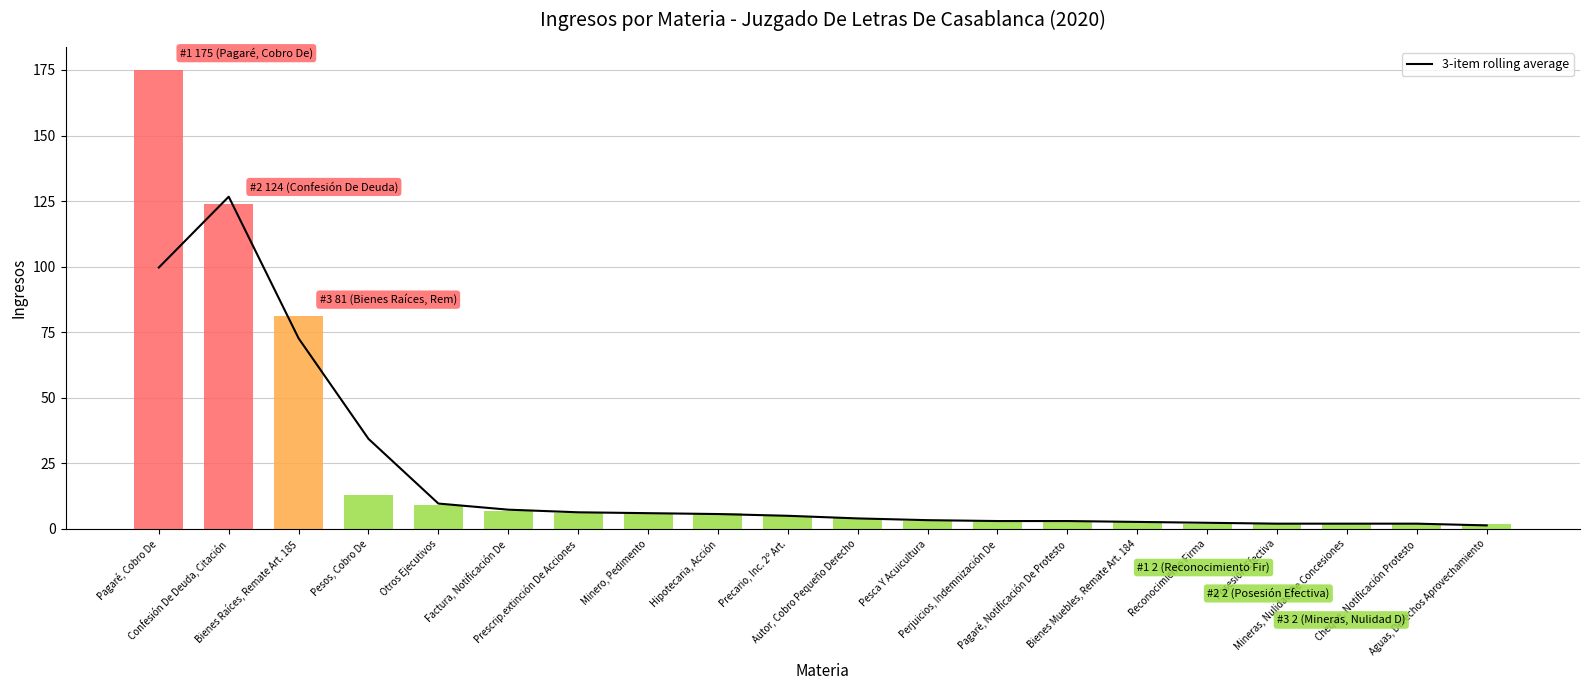

How many categories are shown in the chart?

20